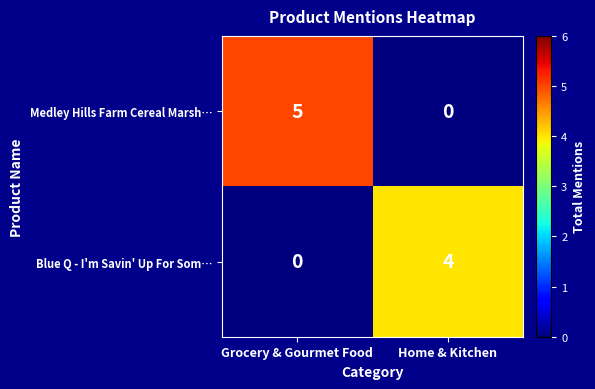

Reading left to right, transcribe all the data shown in this chart.

Medley Hills Farm Cereal Marsh…: Grocery & Gourmet Food=5	Home & Kitchen=0
Blue Q - I'm Savin' Up For Som…: Grocery & Gourmet Food=0	Home & Kitchen=4